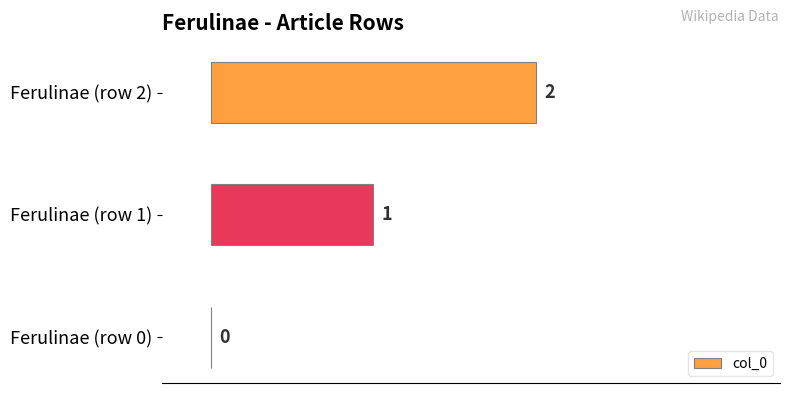

At which label is the value closest to 1?

Ferulinae (row 1)